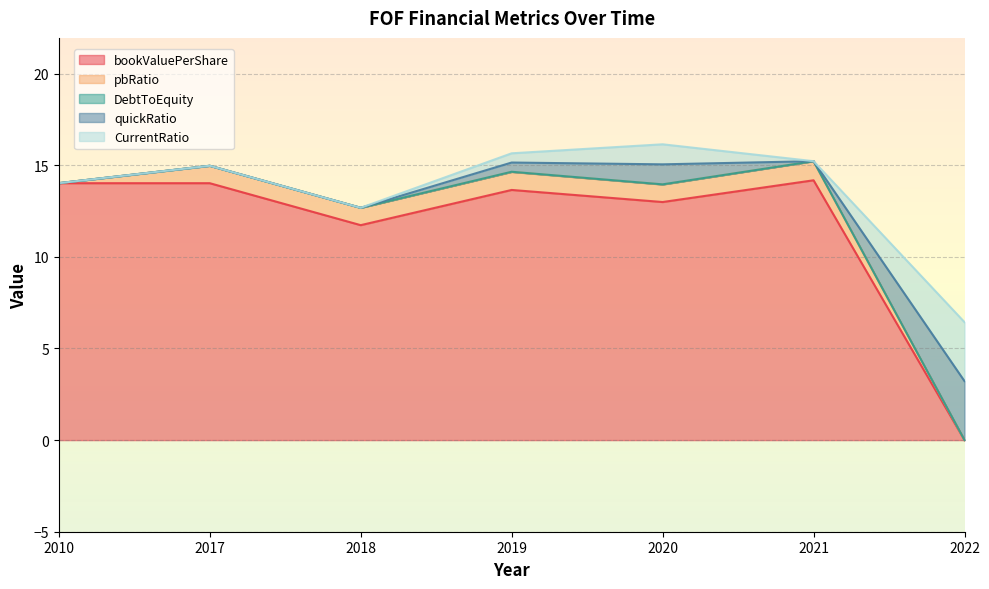

At how many categories does at least one series exceed 2?

7